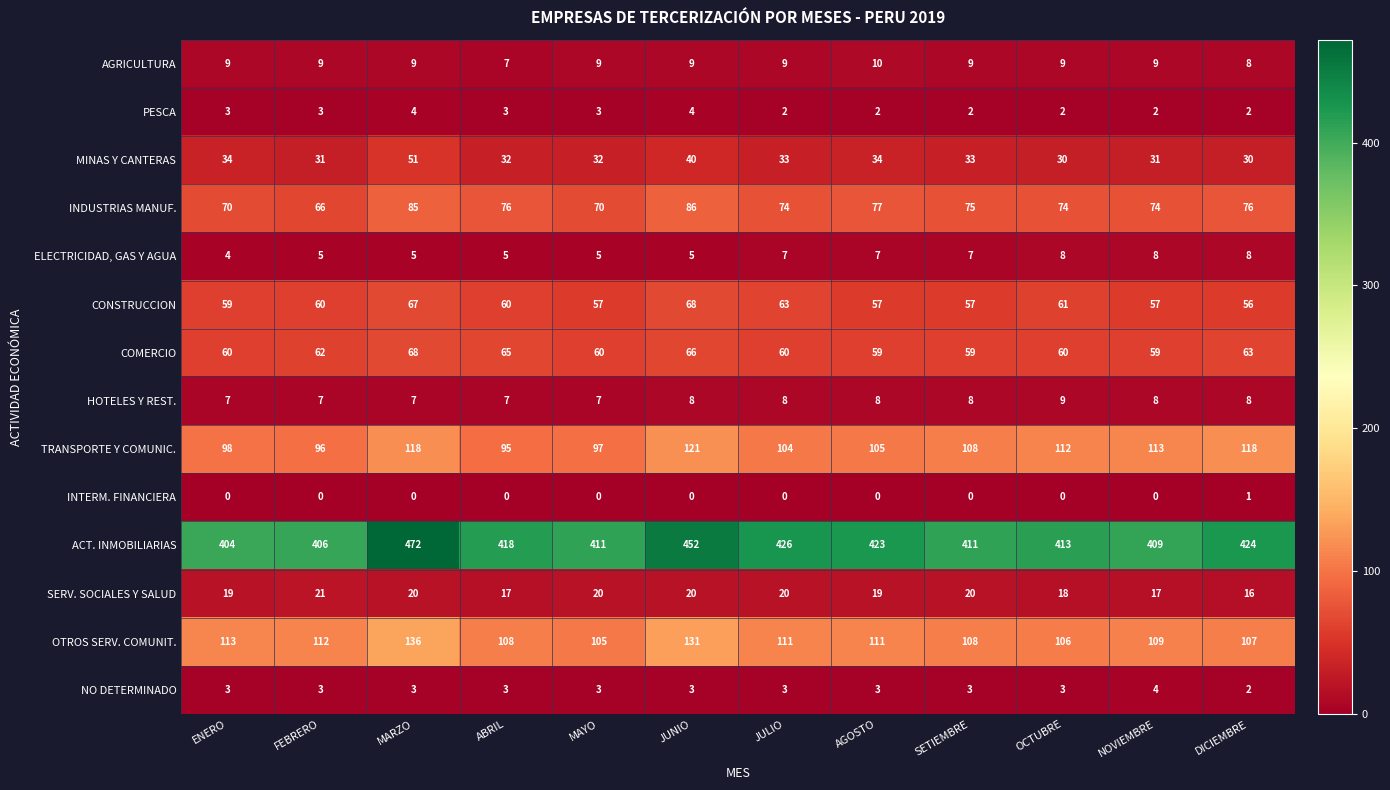

Which series has the largest total across all categories?

ACT. INMOBILIARIAS